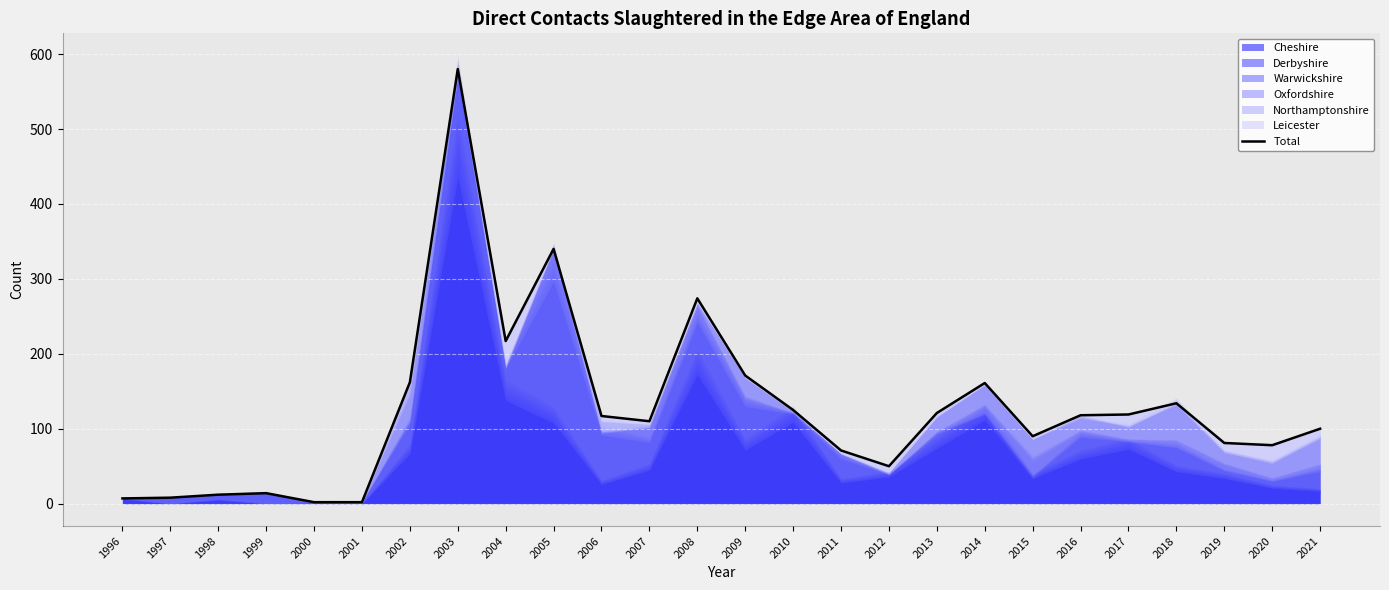

What is the change in value from 1998 to 2019?

+69